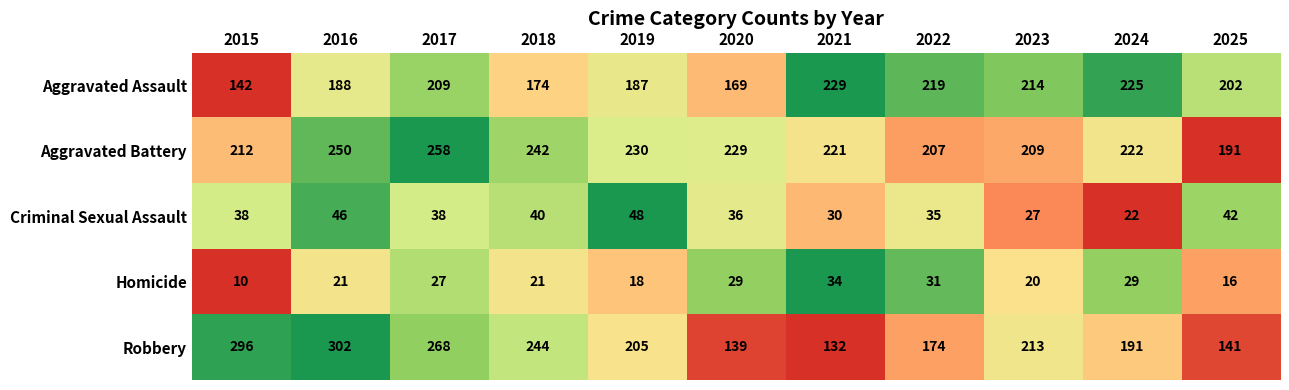

The value of Aggravated Battery at 2020 is 229. True or false?

True